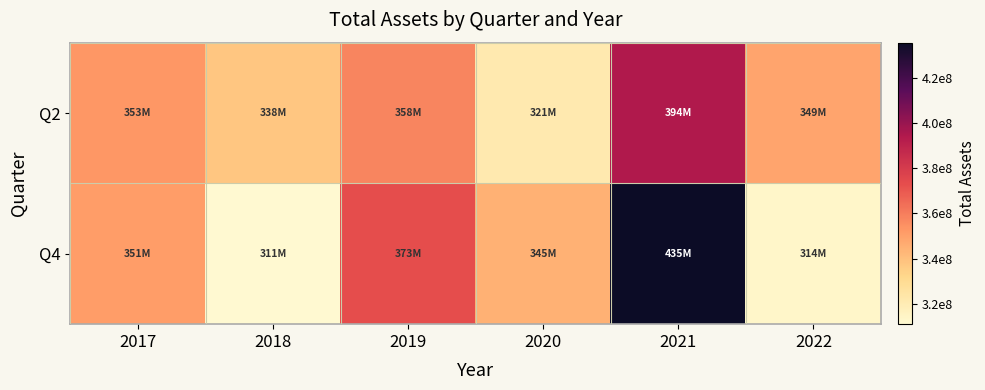

How many distinct data groups are displayed?

2